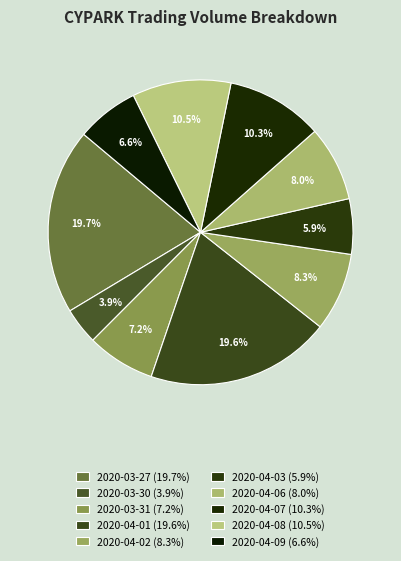

Rank the categories by value from lowest to highest.

2020-03-30, 2020-04-03, 2020-04-09, 2020-03-31, 2020-04-06, 2020-04-02, 2020-04-07, 2020-04-08, 2020-04-01, 2020-03-27